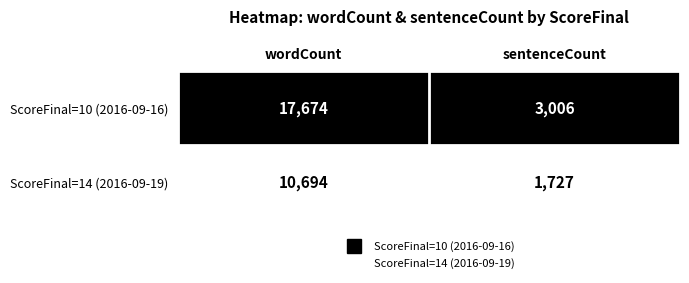

What is the total value across all series at sentenceCount?

4733